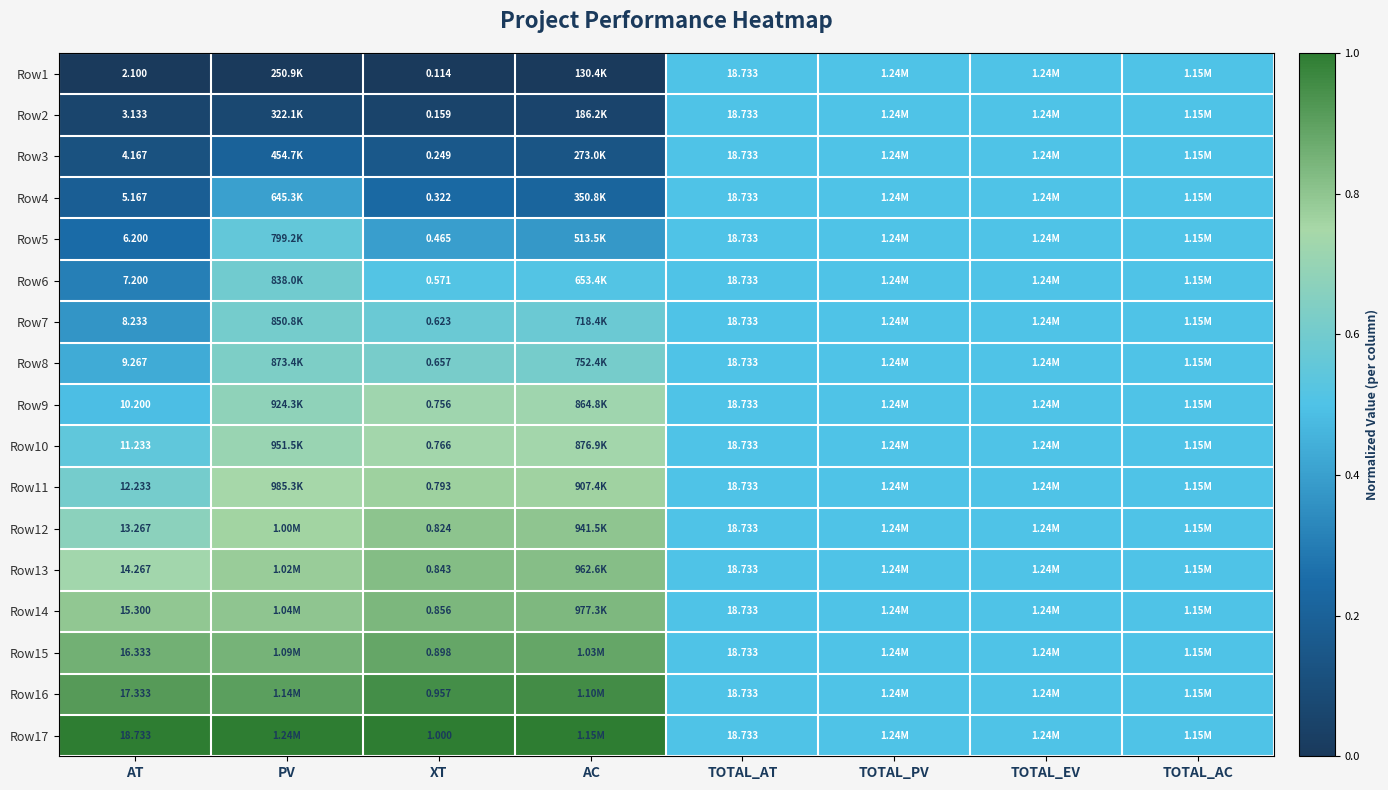

What is the difference between the maximum and second lowest values in the Row11 series?

0.3